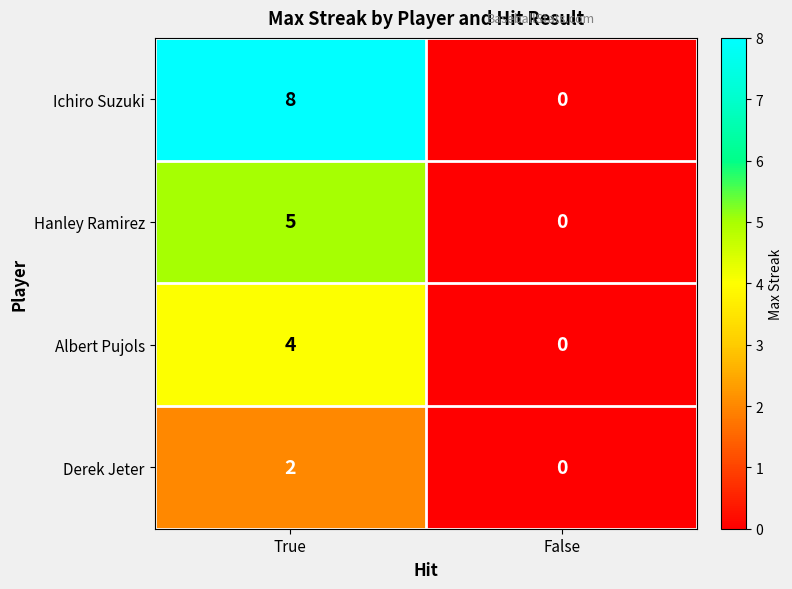

Rank the series by their average value, from highest to lowest.

Ichiro Suzuki, Hanley Ramirez, Albert Pujols, Derek Jeter